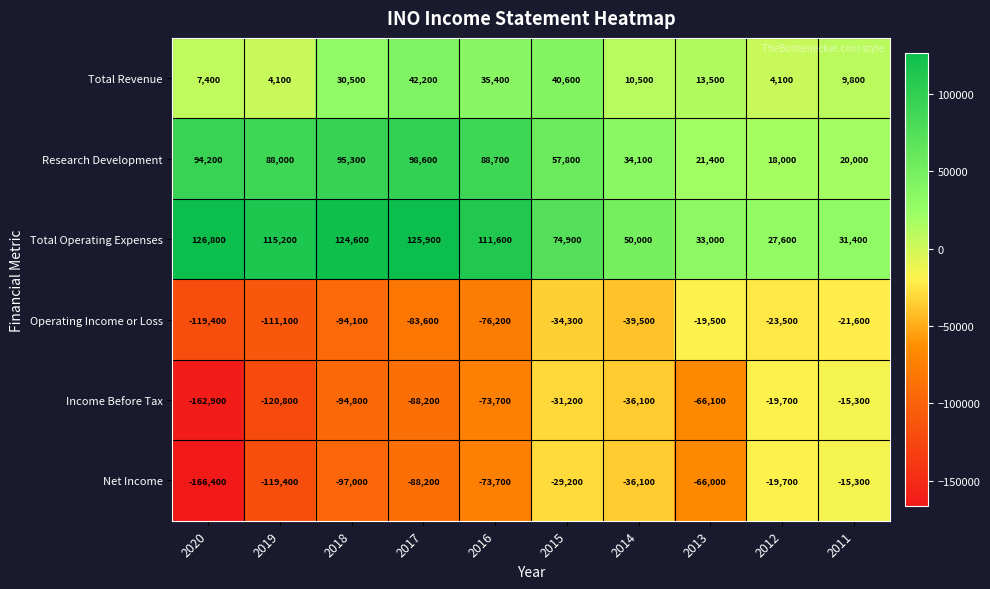

What is the sum of all Total Revenue values?

198100